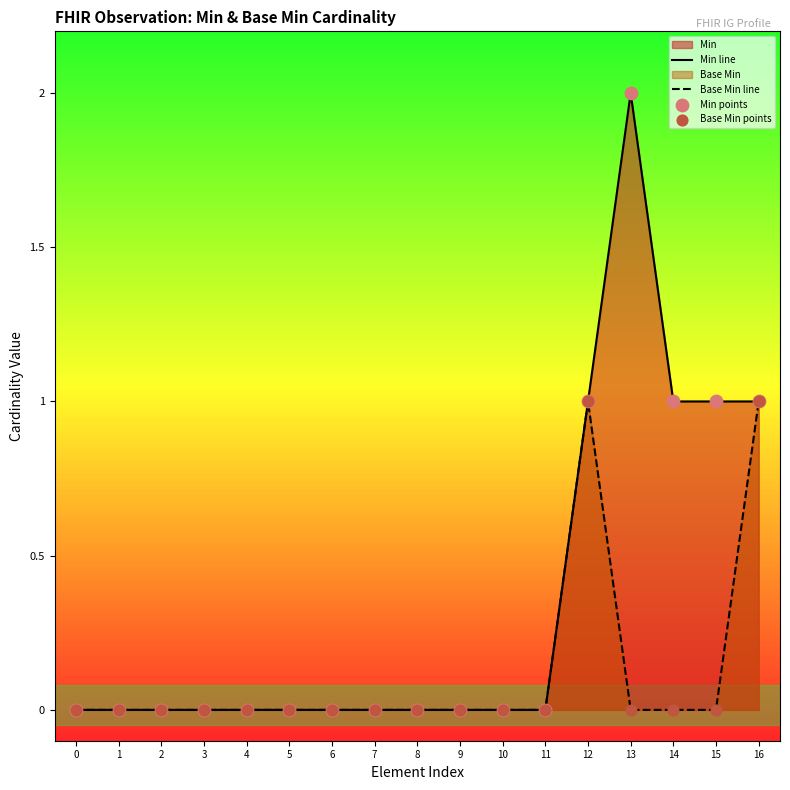

Is the value of Base Min points at 14 greater than the value of Min line at 7?

No